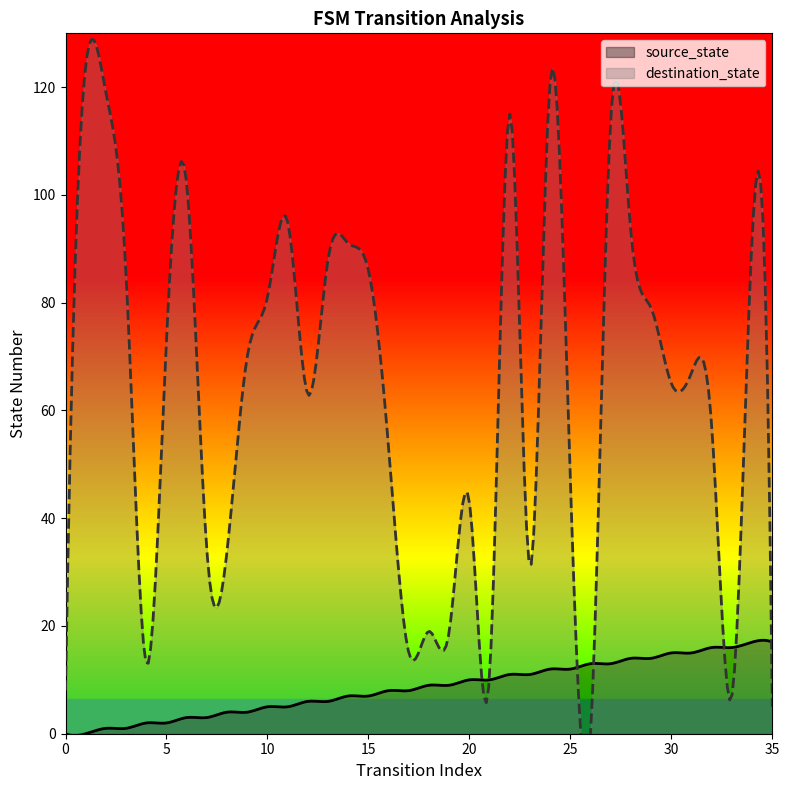

At 34, list the series in order from smallest to largest.

source_state, destination_state